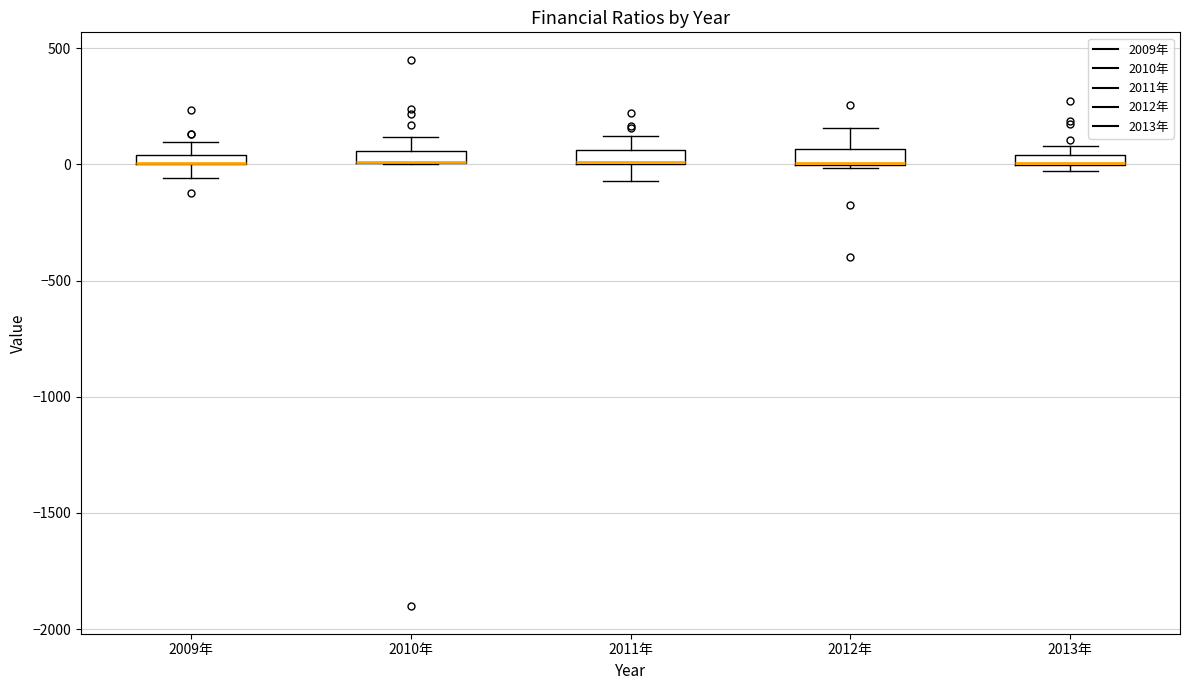

Where is the lower edge of the box for 2011年 on the y-axis? The values are not printed on the chart, so give them approximately, as read against the axis.

0